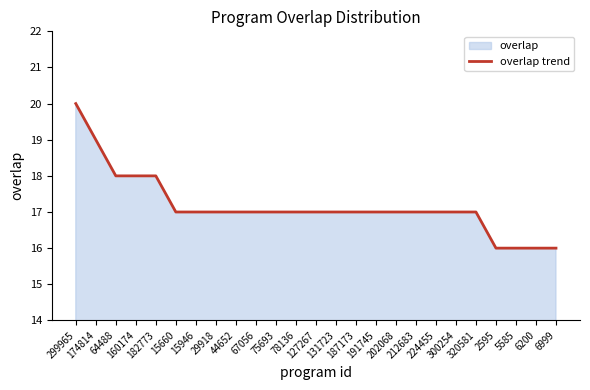

What is the value of the 24th point from the left?

16